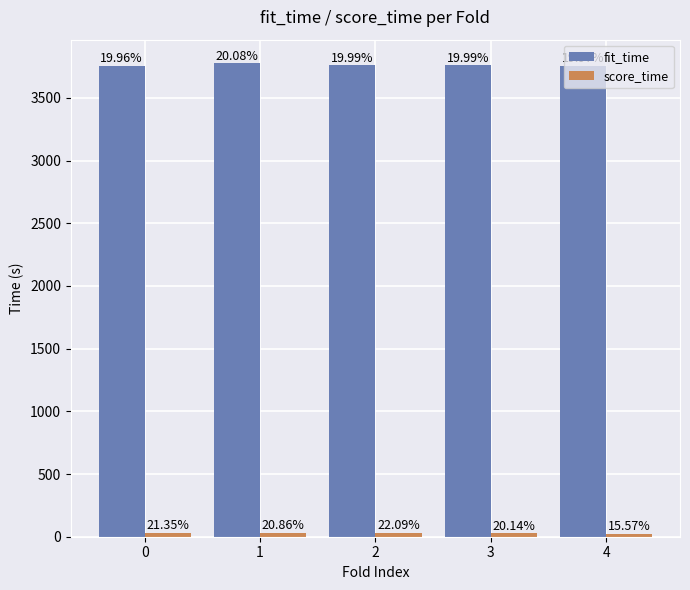

Which series has the widest spread of values?

fit_time